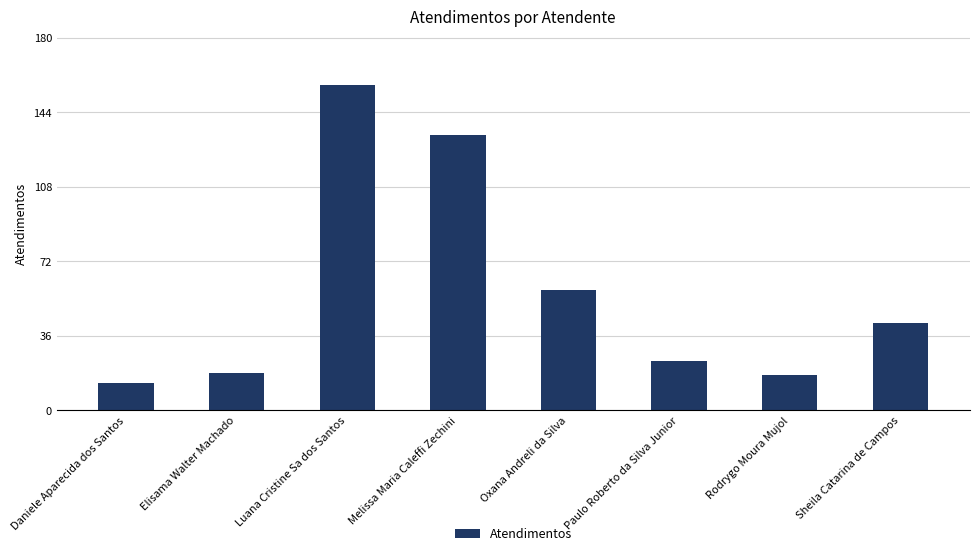

What is the label of the 2nd bar from the left?

Elisama Walter Machado